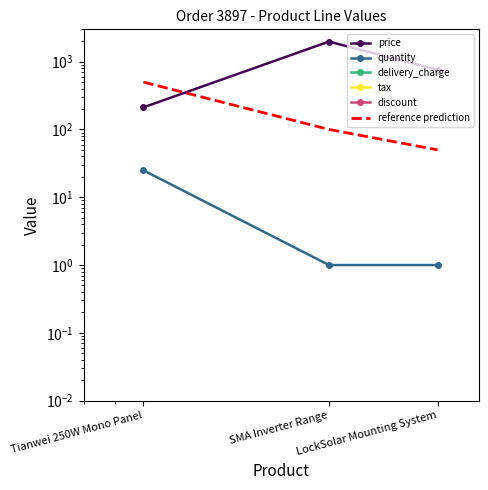

What are all the series names shown in the legend?

price, quantity, delivery_charge, tax, discount, reference prediction